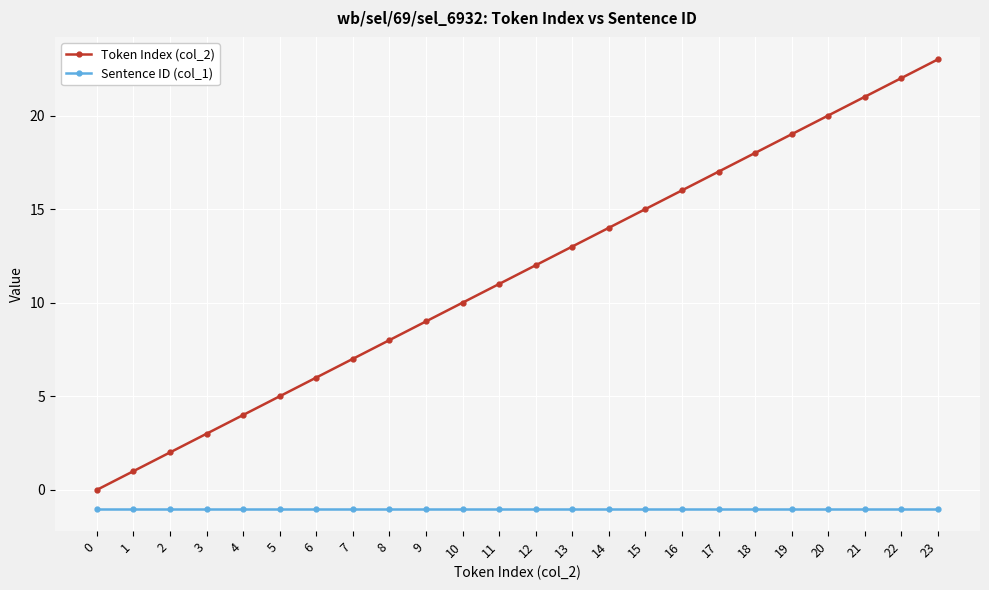

How many series are shown in this chart?

2